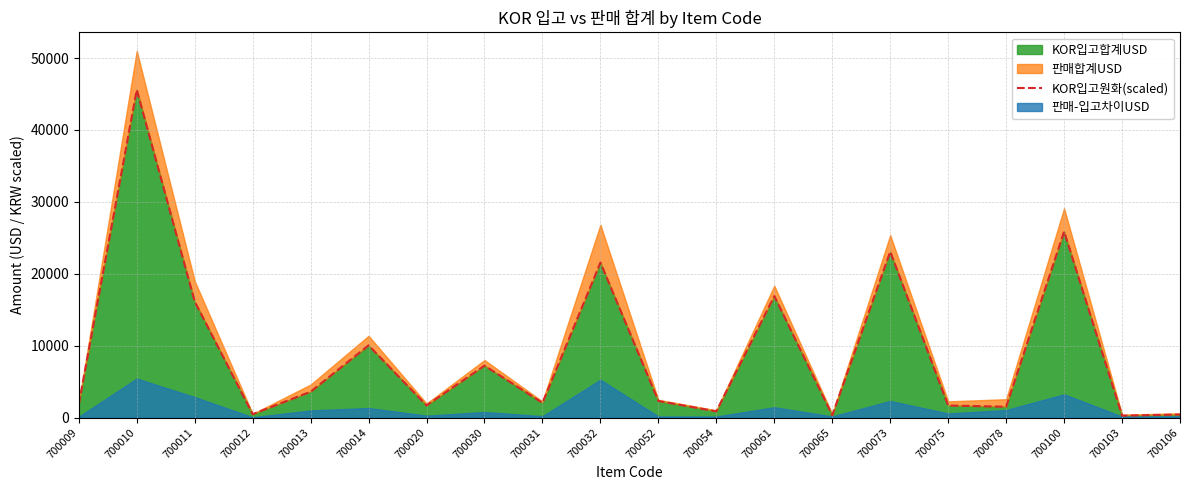

List the labels in order of value, smallest first.

700103, 700065, 700106, 700012, 700054, 700078, 700075, 700020, 700009, 700031, 700052, 700013, 700030, 700014, 700011, 700061, 700032, 700073, 700100, 700010